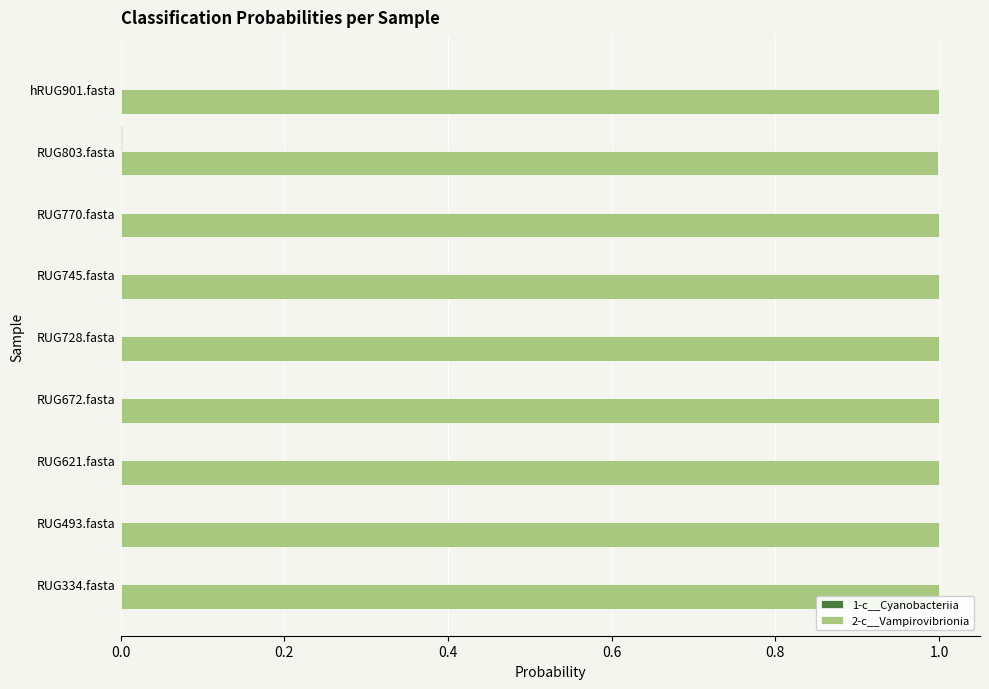

Is it true that 2-c__Vampirovibrionia equals 1.0 at RUG728.fasta?

True